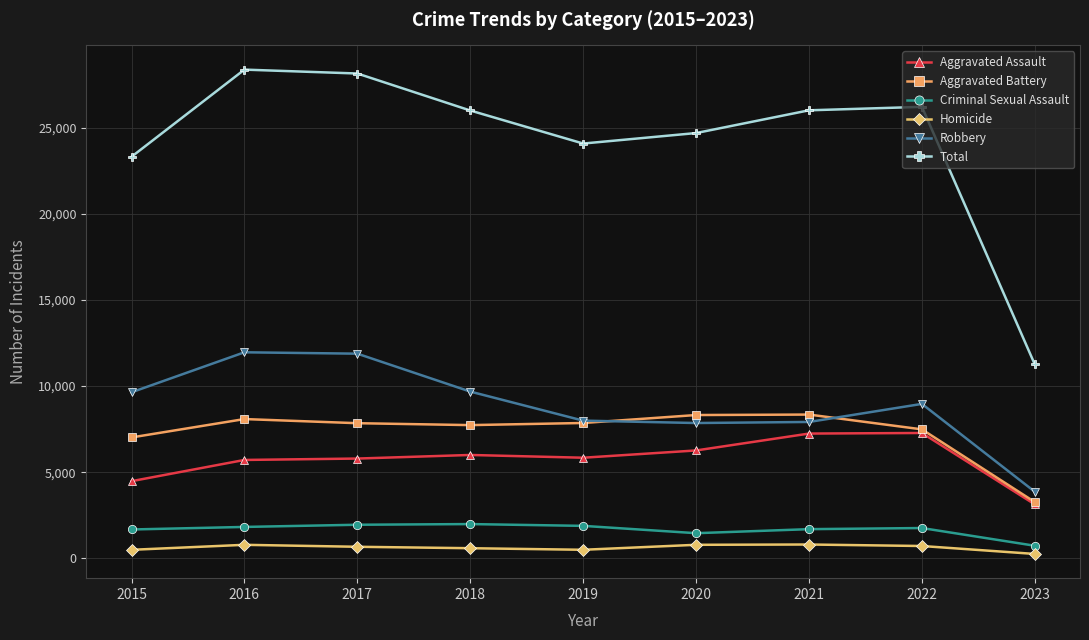

At how many categories does at least one series exceed 8701?

9